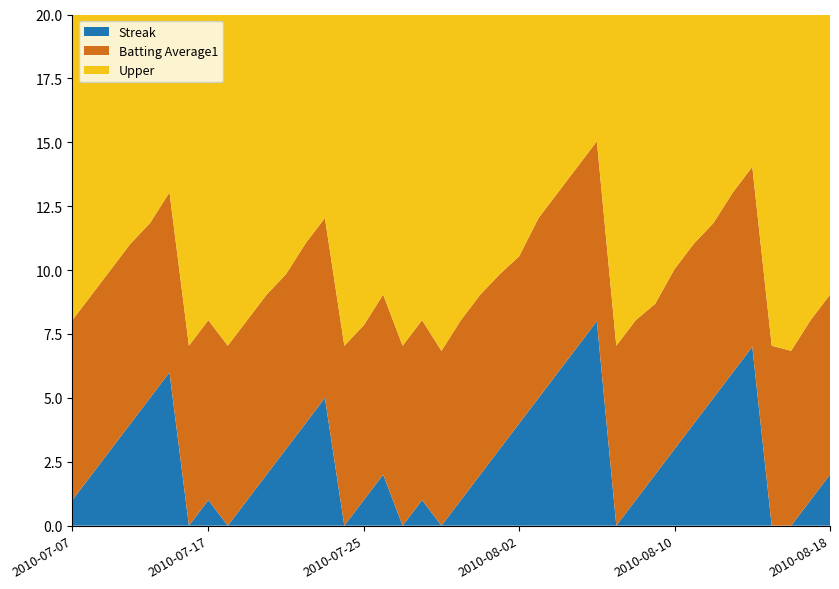

What is the maximum value for Streak?

8.0